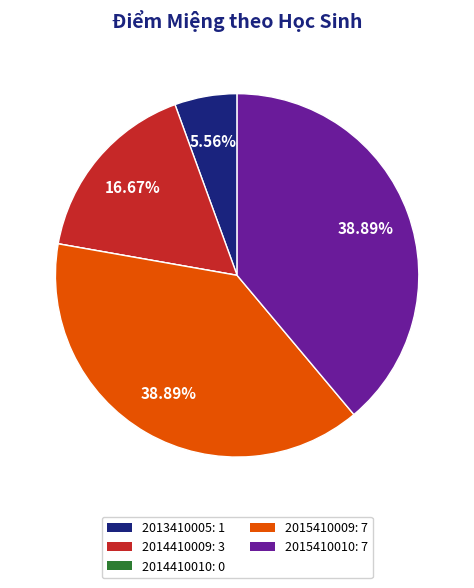

Approximately how many times larger is the value at 2015410010 compared to 2014410009?

2.3